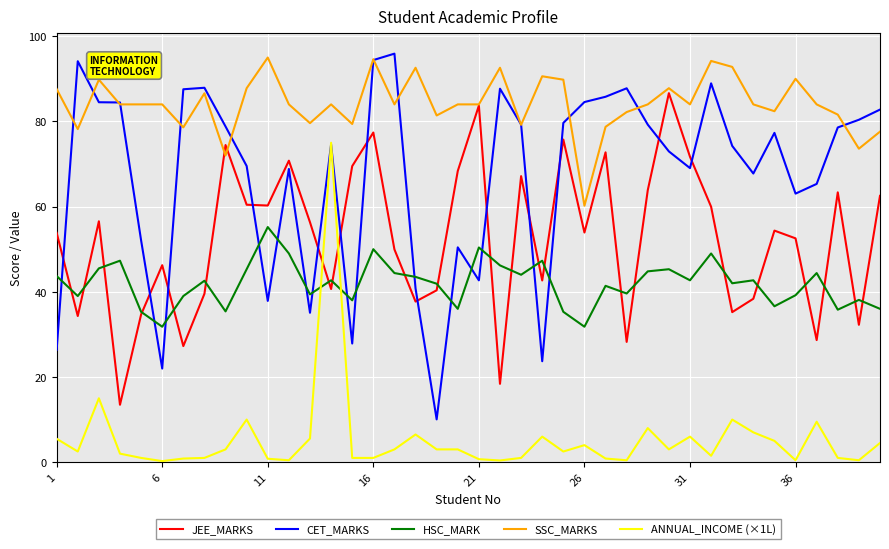

True or false: SSC_MARKS and ANNUAL_INCOME (×1L) intersect in this chart.

False